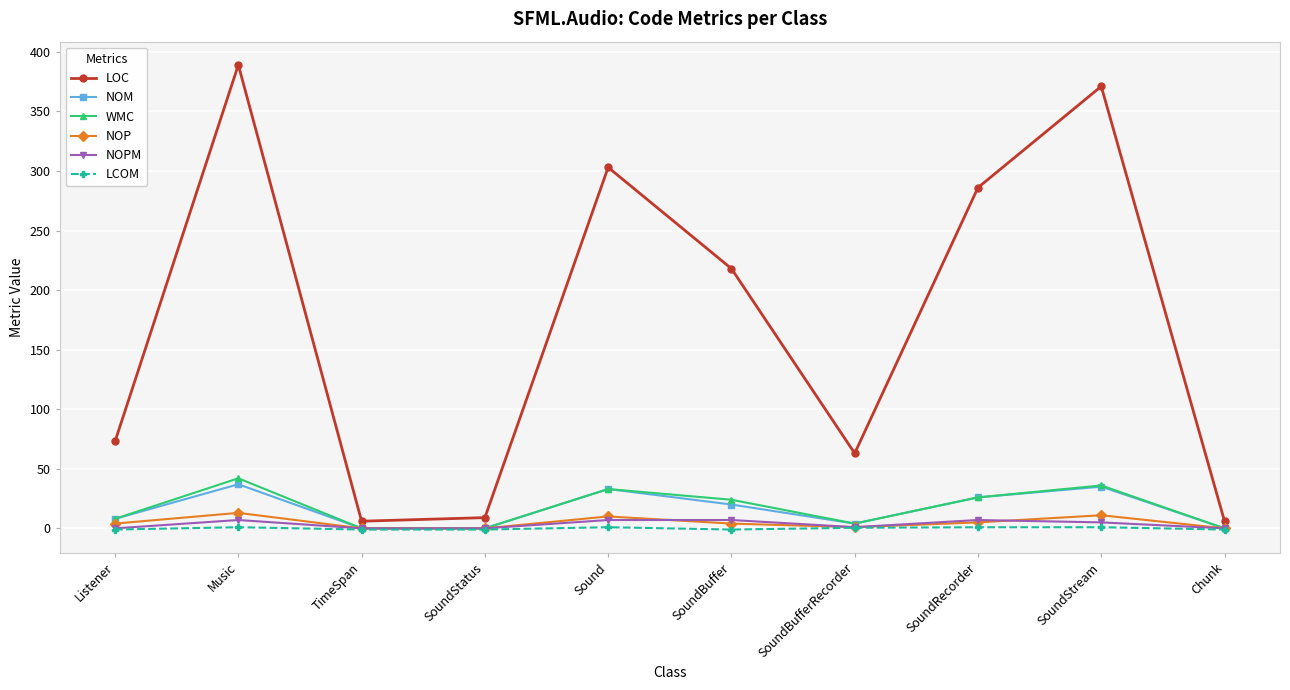

How many values in the NOPM series are below 5?

5